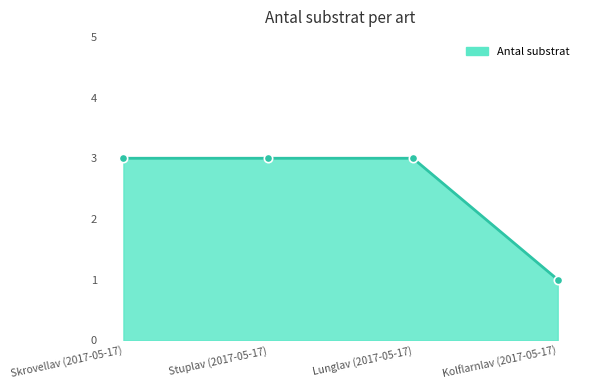

Reading right to left, extract all data points from this chart.

1	3	3	3